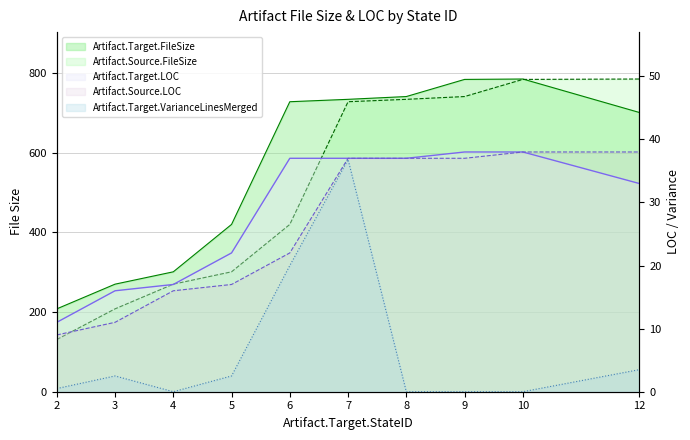

What is the greatest value displayed?

785.0